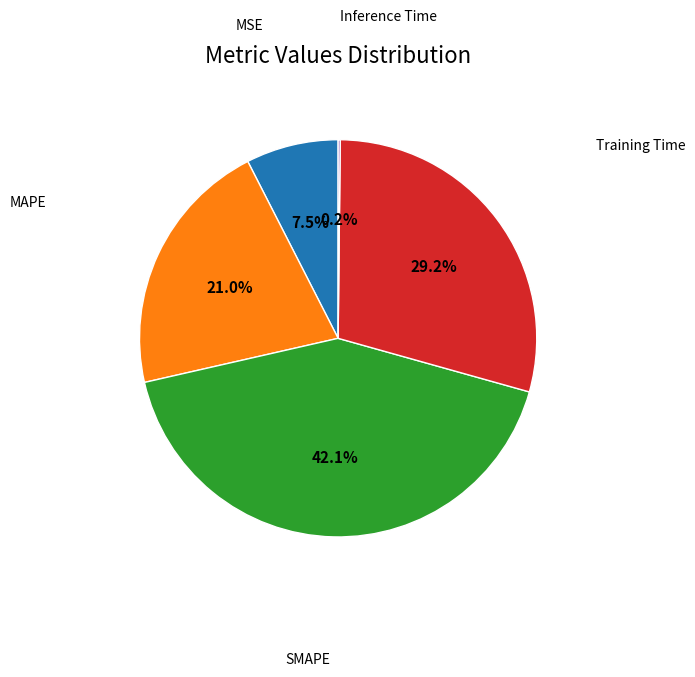

To the nearest percent, what is the average slice percentage?

20%